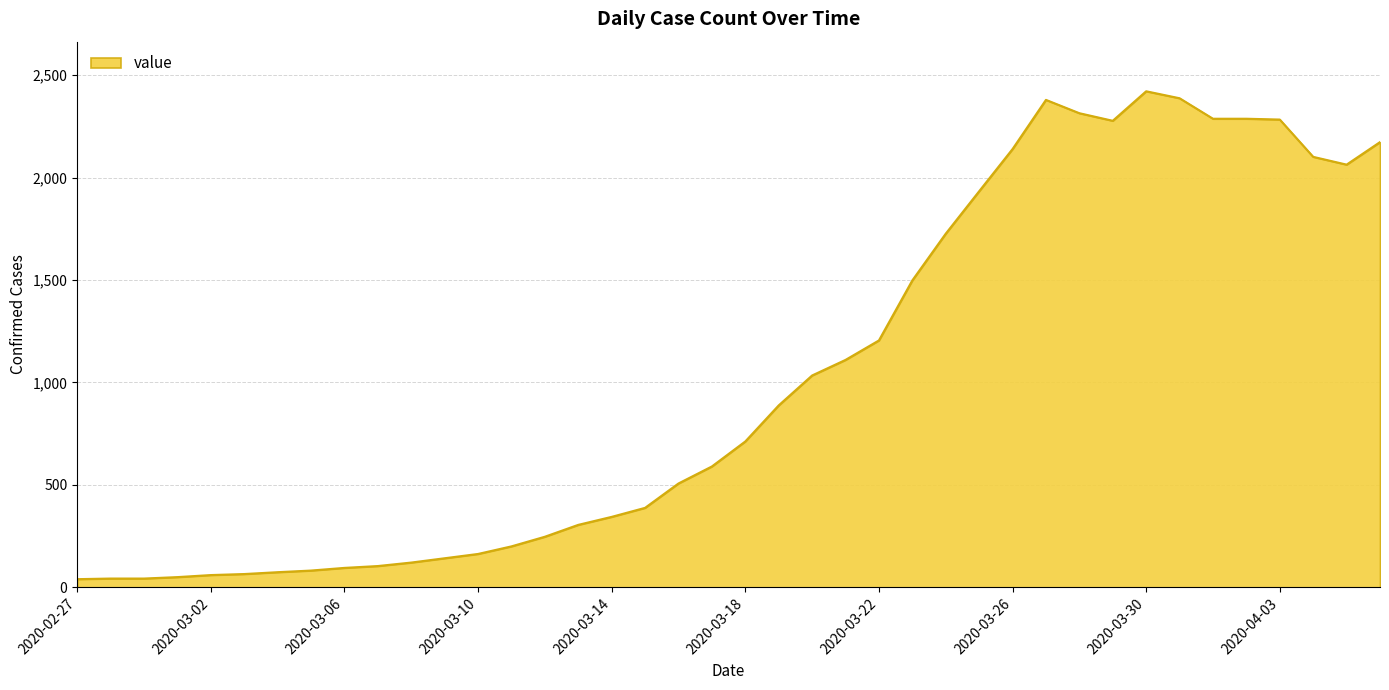

What is the difference between the maximum and minimum values?

2381